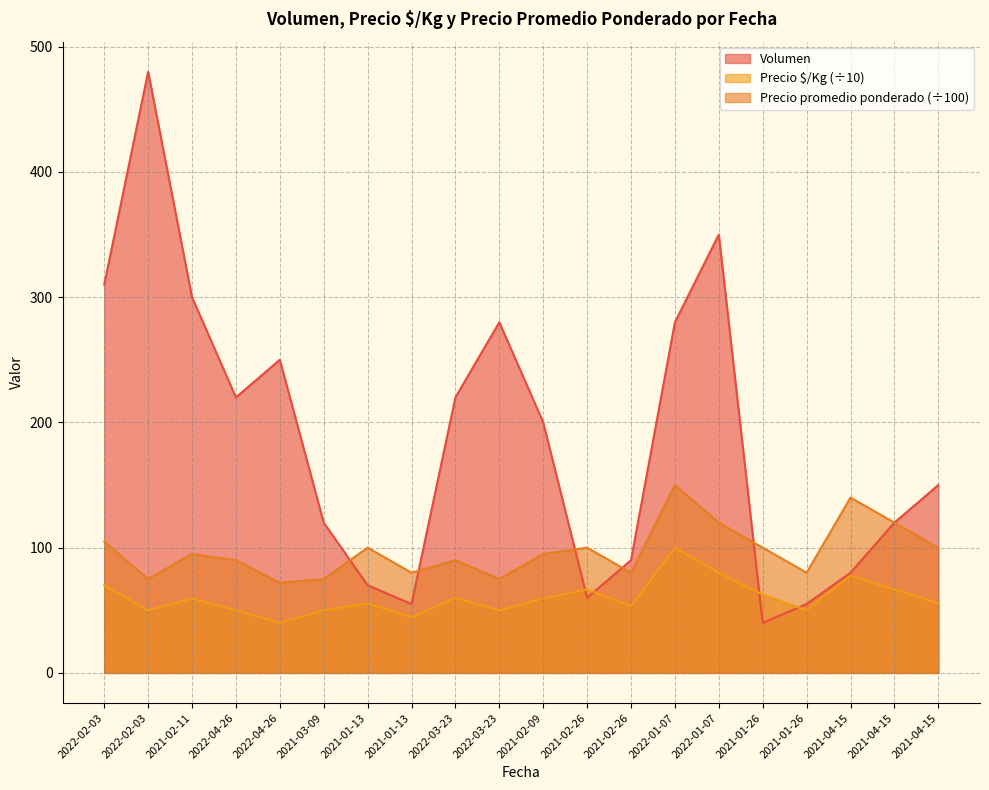

What is the lowest value of the Precio $/Kg series?

40.0